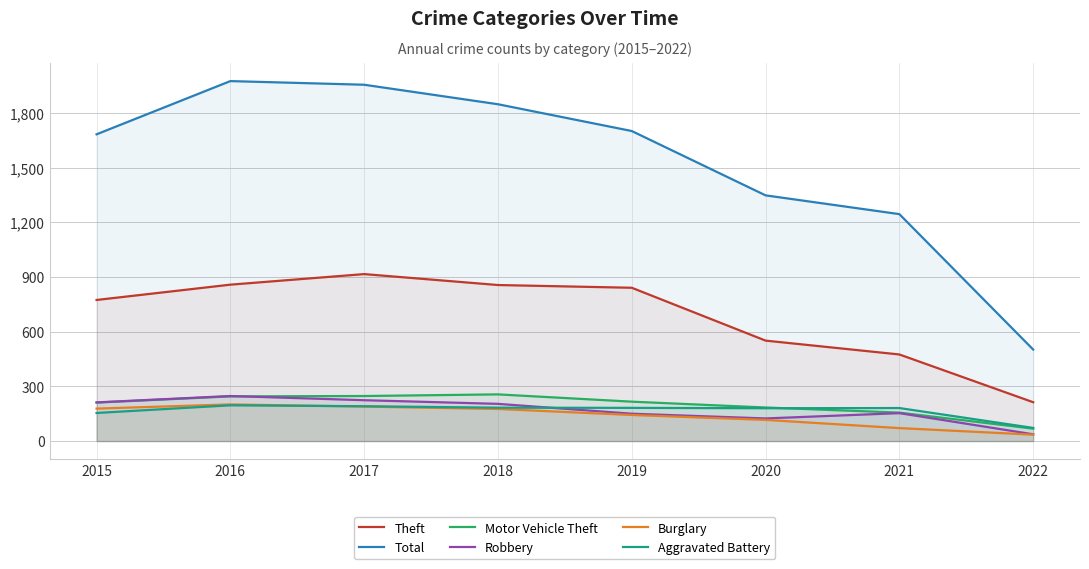

What is the sum of the Total values at 2015 and 2019?

3384